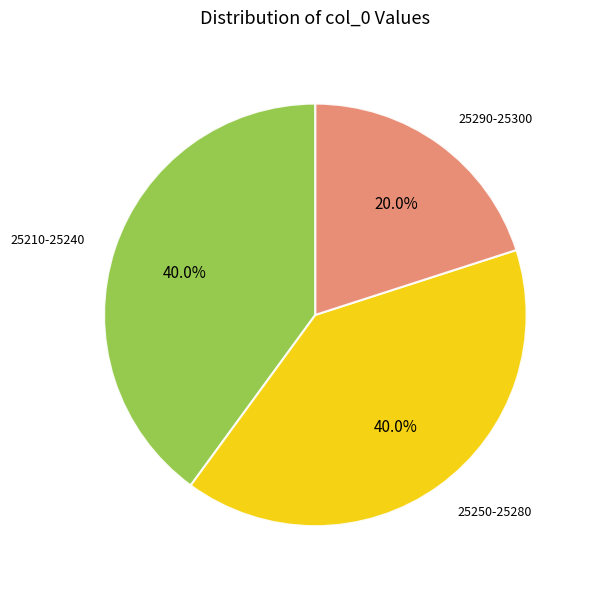

Between 25250-25280 and 25290-25300, which is larger?

25250-25280